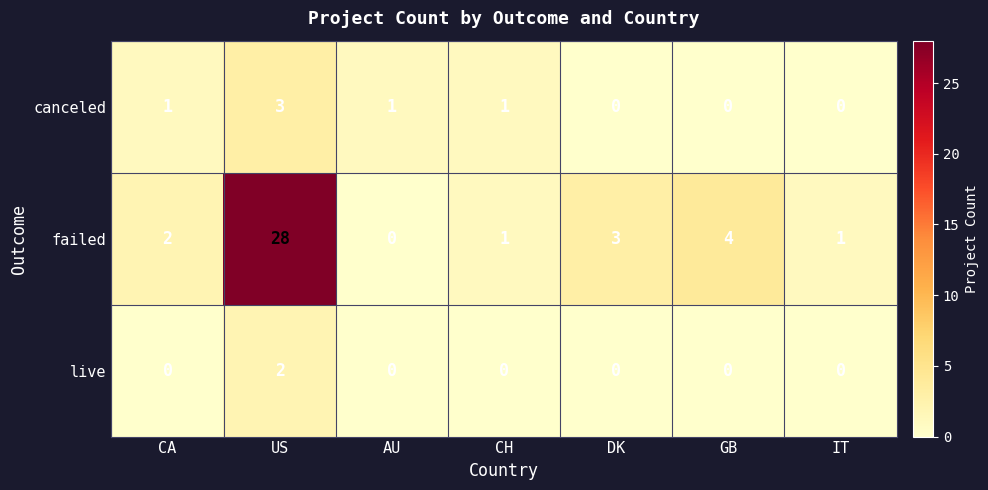

At which label is failed closest to 14?

GB